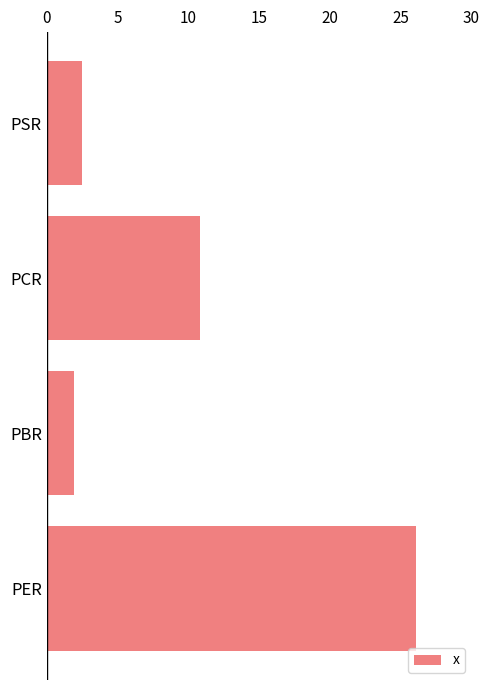

What is the minimum value shown in the chart?

1.9